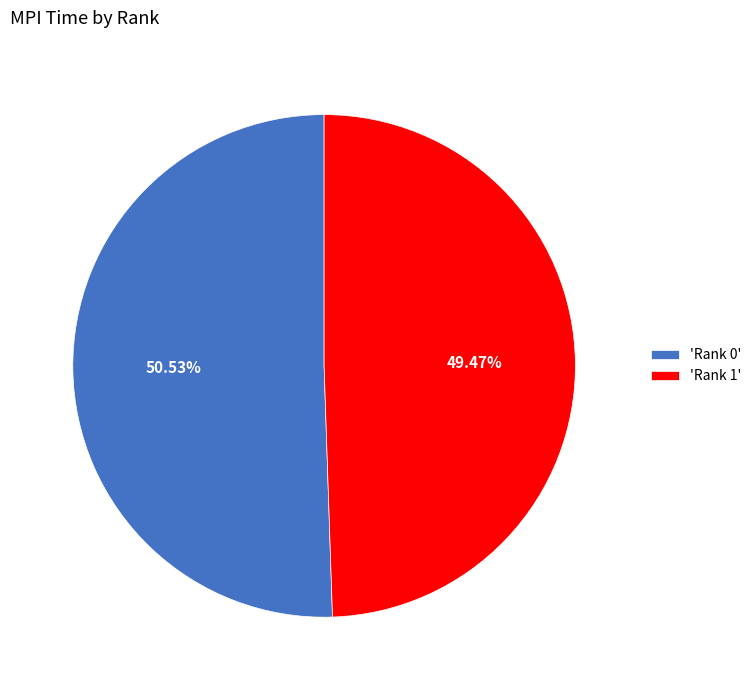

Which slice is the largest?

'Rank 0'